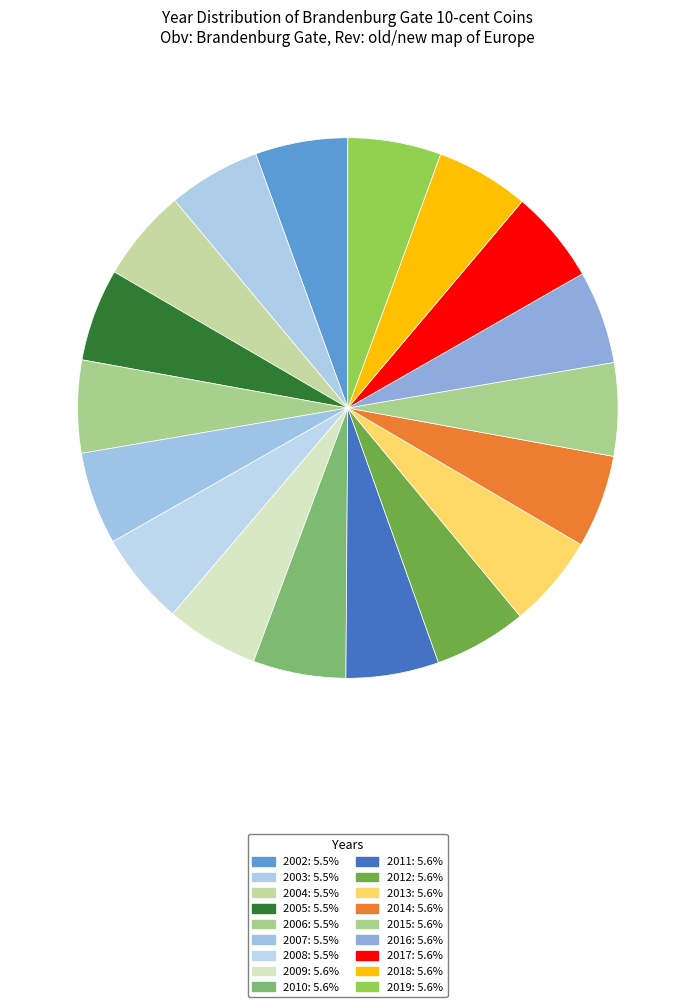

Rank the categories by value from highest to lowest.

2019, 2018, 2017, 2016, 2015, 2014, 2013, 2012, 2011, 2010, 2009, 2008, 2007, 2006, 2005, 2004, 2003, 2002